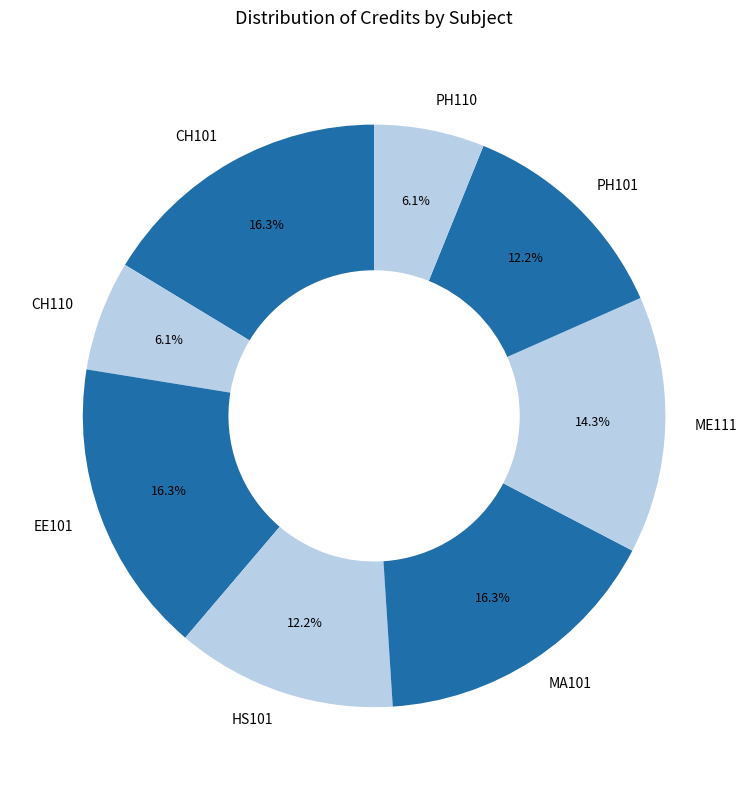

To the nearest percent, what is the average slice percentage?

12%